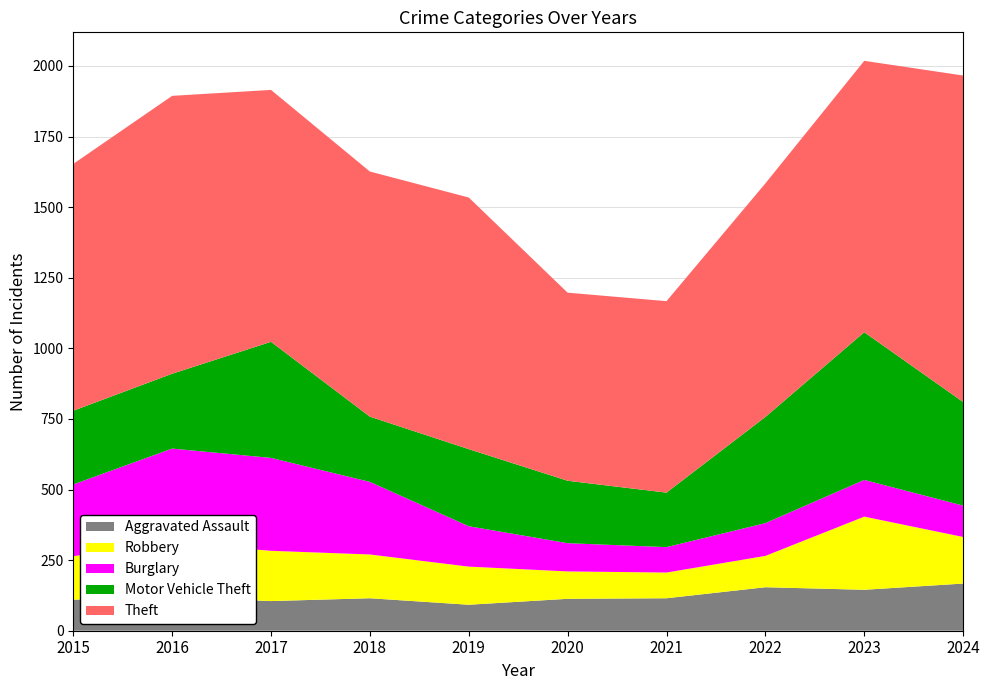

Reading left to right, transcribe all the data shown in this chart.

Aggravated Assault: 2015=110	2016=118	2017=105	2018=115	2019=92	2020=113	2021=115	2022=154	2023=145	2024=167
Robbery: 2015=154	2016=194	2017=178	2018=155	2019=135	2020=97	2021=91	2022=111	2023=259	2024=165
Burglary: 2015=254	2016=333	2017=329	2018=257	2019=143	2020=100	2021=90	2022=116	2023=130	2024=111
Motor Vehicle Theft: 2015=261	2016=265	2017=411	2018=231	2019=273	2020=221	2021=193	2022=376	2023=523	2024=367
Theft: 2015=874	2016=984	2017=892	2018=868	2019=891	2020=666	2021=678	2022=827	2023=961	2024=1156